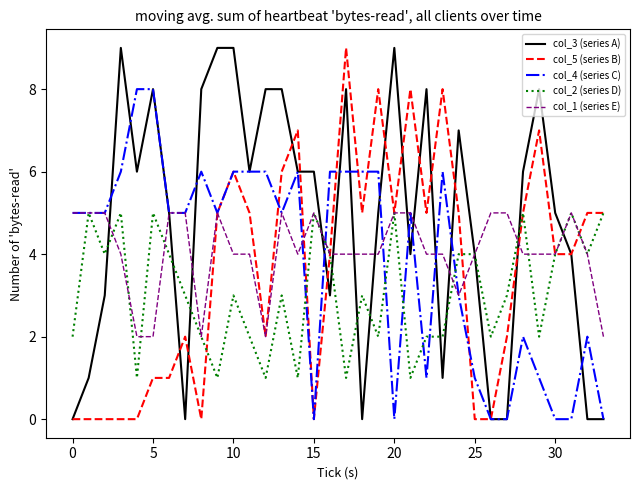

What is the greatest value displayed?

9